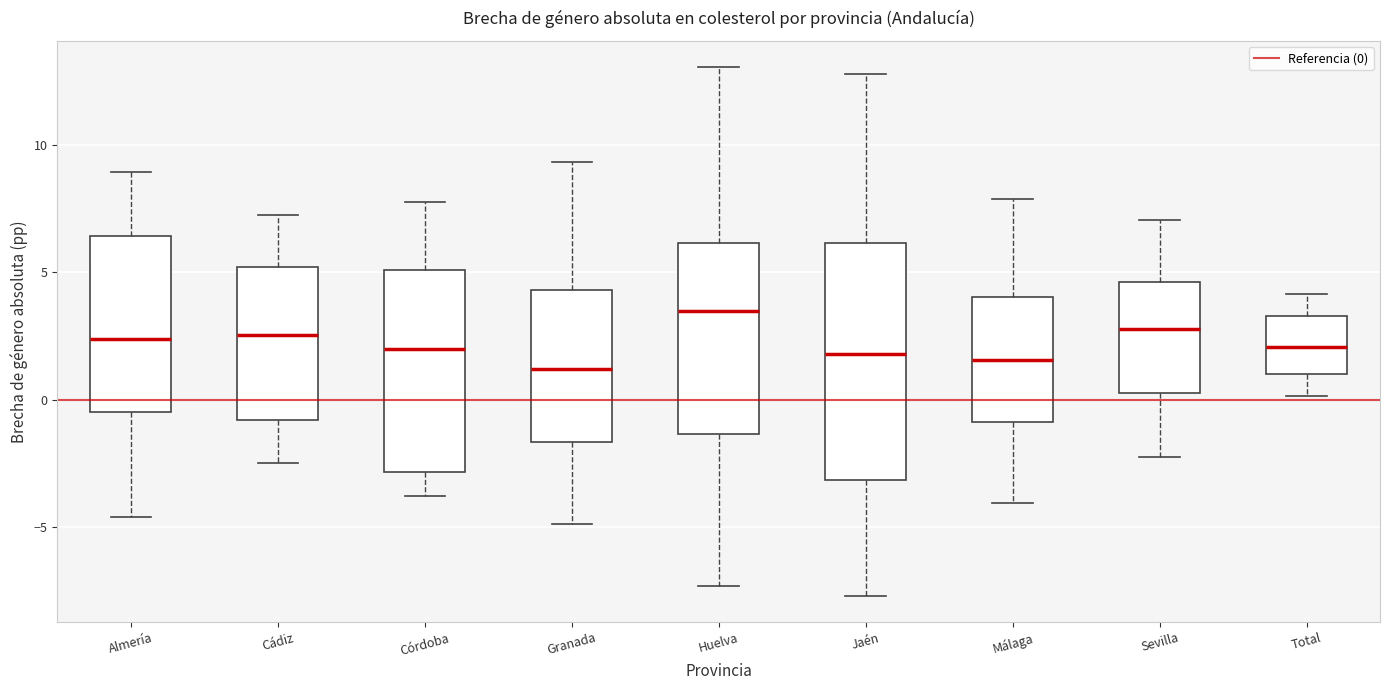

Reading left to right, read every box against the y-axis: the position of its median line, the range the box covers, and the ends of its whiskers. The values are not printed on the chart, so give them approximately, as read against the axis.

Almería: median 2.5, box -0.5 to 6.5, whiskers -4.5 to 9.0
Cádiz: median 2.5, box -1.0 to 5.0, whiskers -2.5 to 7.0
Córdoba: median 2.0, box -3.0 to 5.0, whiskers -4.0 to 8.0
Granada: median 1.0, box -1.5 to 4.5, whiskers -5.0 to 9.5
Huelva: median 3.5, box -1.5 to 6.0, whiskers -7.5 to 13.0
Jaén: median 2.0, box -3.0 to 6.0, whiskers -7.5 to 13.0
Málaga: median 1.5, box -1.0 to 4.0, whiskers -4.0 to 8.0
Sevilla: median 3.0, box 0.0 to 4.5, whiskers -2.5 to 7.0
Total: median 2.0, box 1.0 to 3.5, whiskers 0.0 to 4.0